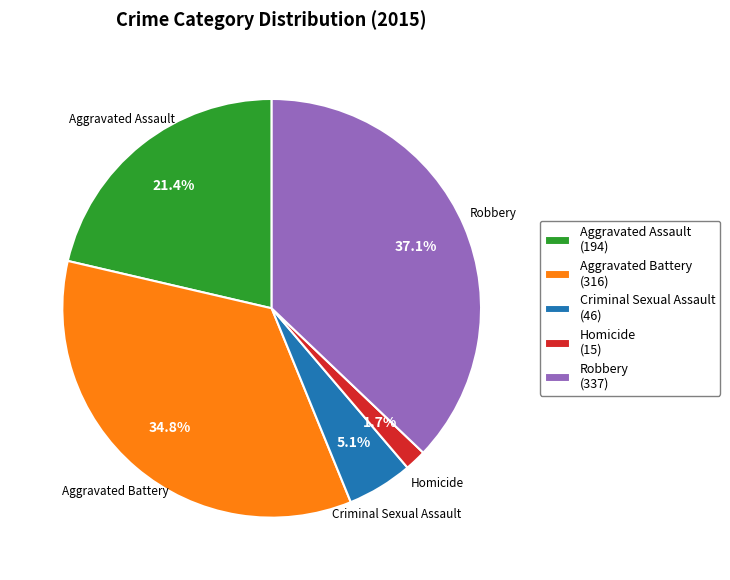

Combined, what portion of the pie is Aggravated Battery (316) and Criminal Sexual Assault (46)?

39.9%